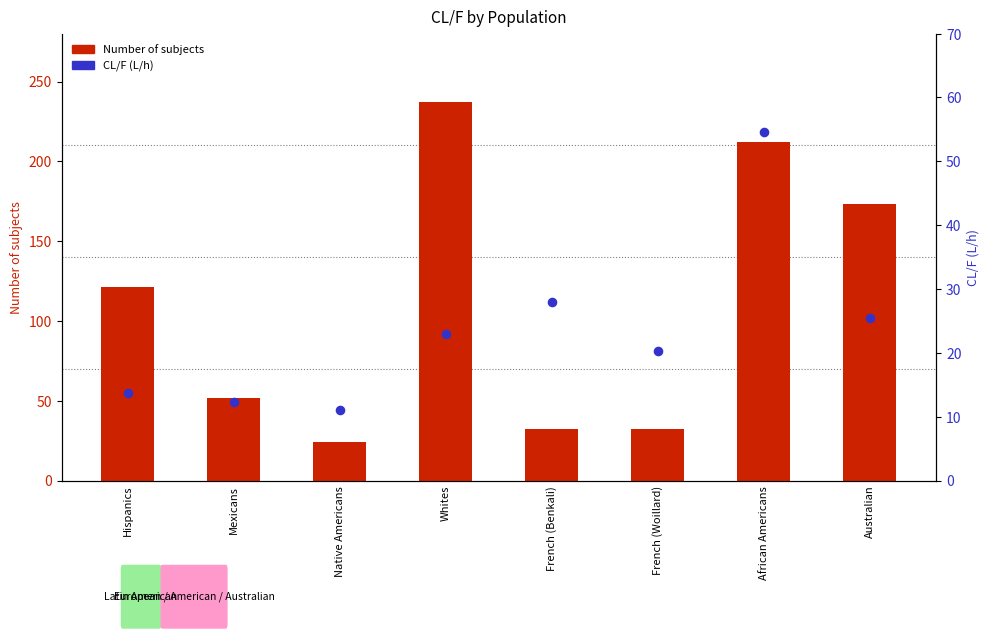

Which series has the largest Y range (max minus min)?

Number of subjects